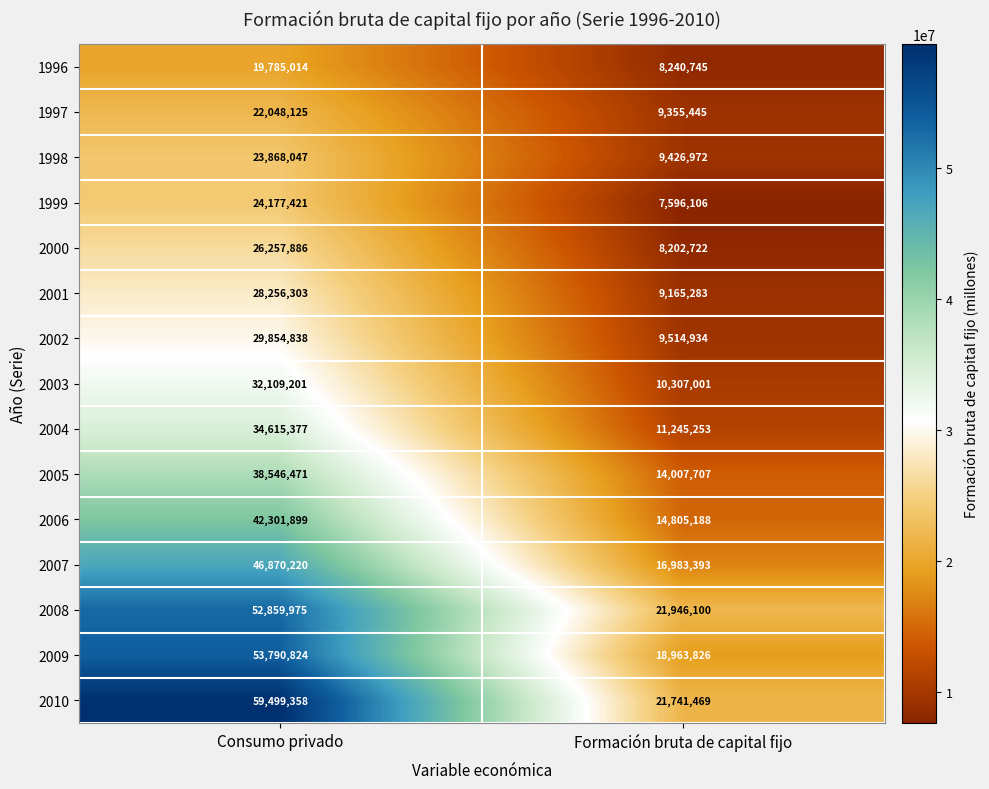

At which category is the sum across all series the highest?

Consumo privado